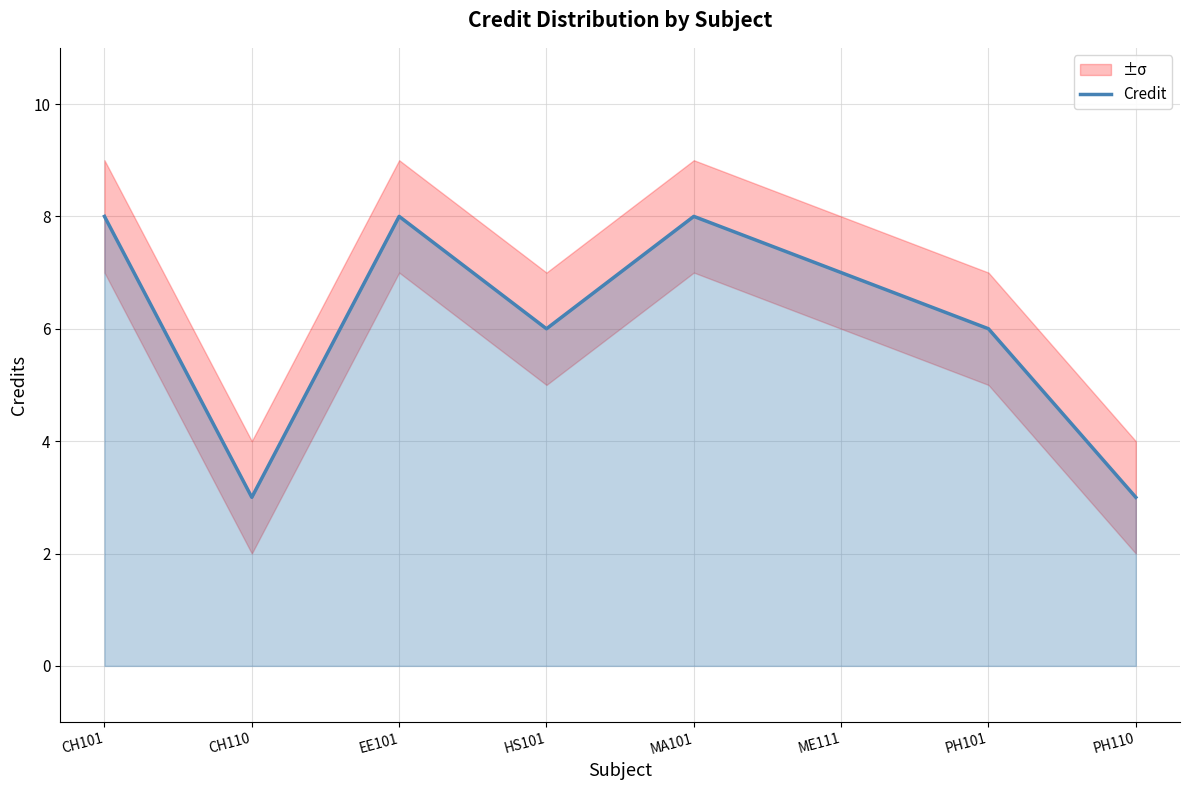

Reading left to right, what are all the values shown in this chart?

CH101=8	CH110=3	EE101=8	HS101=6	MA101=8	ME111=7	PH101=6	PH110=3